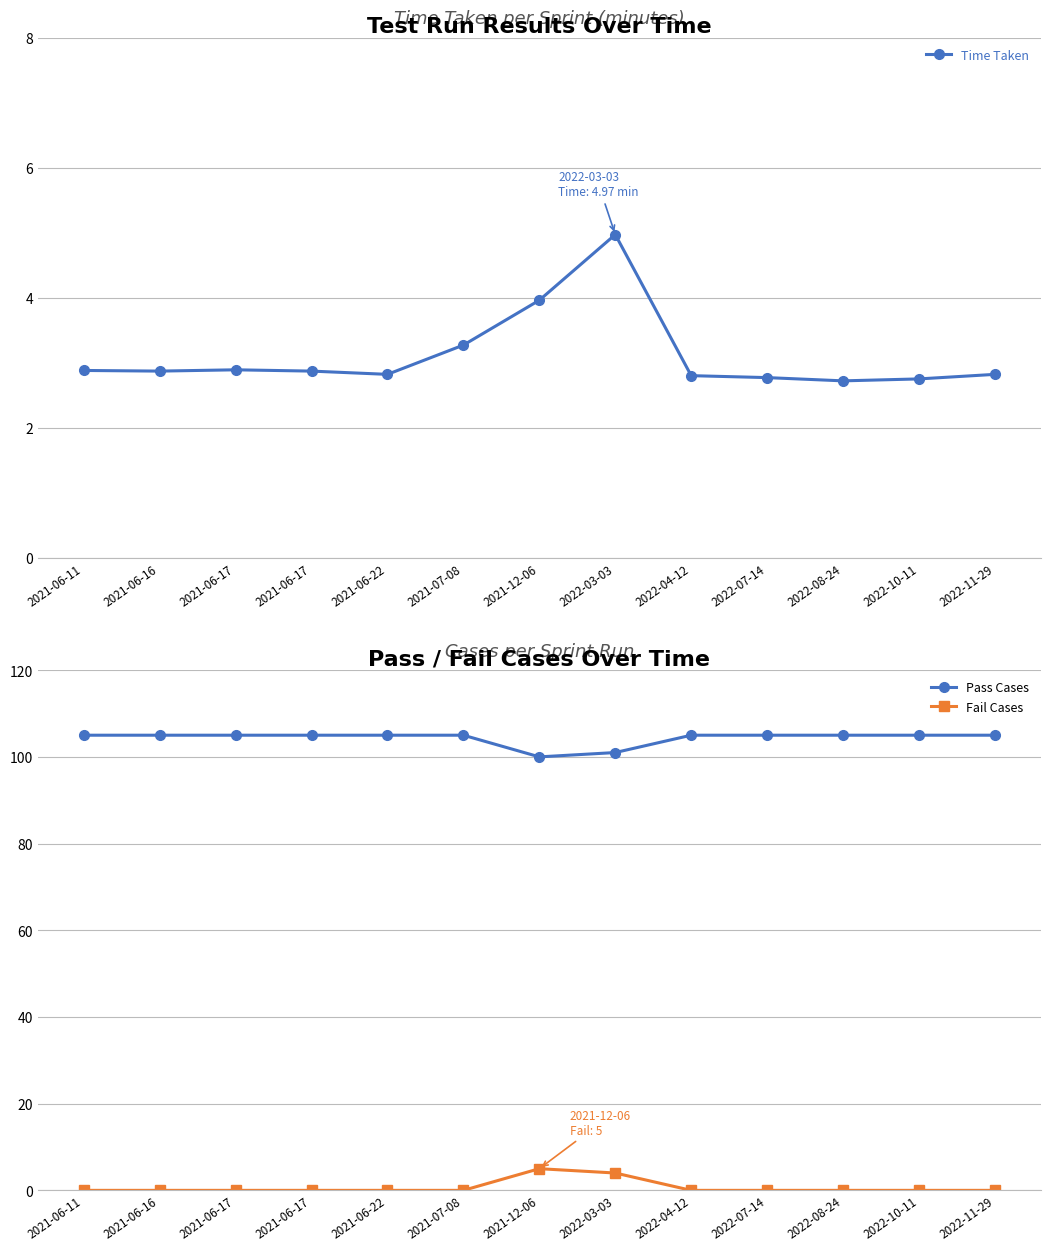

Reading right to left, list all the values displayed in this chart.

Time Taken: 2022-11-29=2.8	2022-10-11=2.8	2022-08-24=2.7	2022-07-14=2.8	2022-04-12=2.8	2022-03-03=5.0	2021-12-06=4.0	2021-07-08=3.3	2021-06-22=2.8	2021-06-17=2.9	2021-06-17=2.9	2021-06-16=2.9	2021-06-11=2.9
Pass Cases: 2022-11-29=105.0	2022-10-11=105.0	2022-08-24=105.0	2022-07-14=105.0	2022-04-12=105.0	2022-03-03=101.0	2021-12-06=100.0	2021-07-08=105.0	2021-06-22=105.0	2021-06-17=105.0	2021-06-17=105.0	2021-06-16=105.0	2021-06-11=105.0
Fail Cases: 2022-11-29=0.0	2022-10-11=0.0	2022-08-24=0.0	2022-07-14=0.0	2022-04-12=0.0	2022-03-03=4.0	2021-12-06=5.0	2021-07-08=0.0	2021-06-22=0.0	2021-06-17=0.0	2021-06-17=0.0	2021-06-16=0.0	2021-06-11=0.0